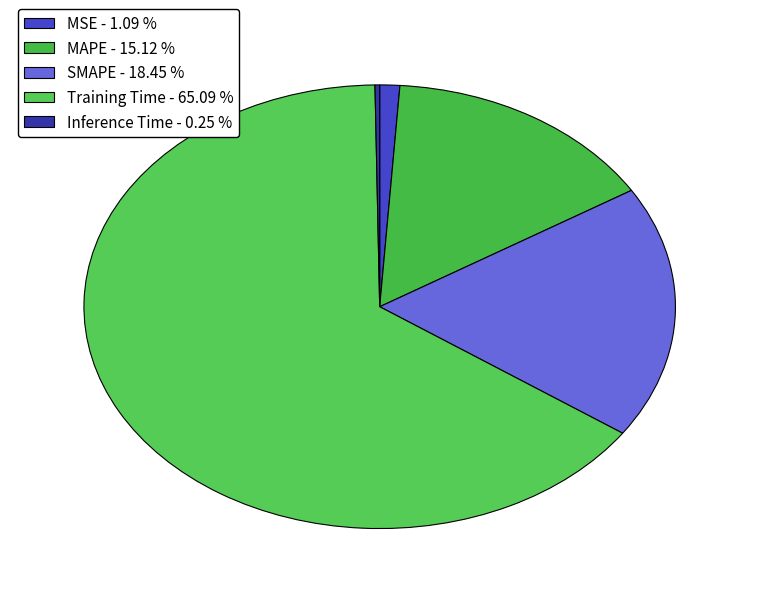

How many slices are in this pie chart?

5